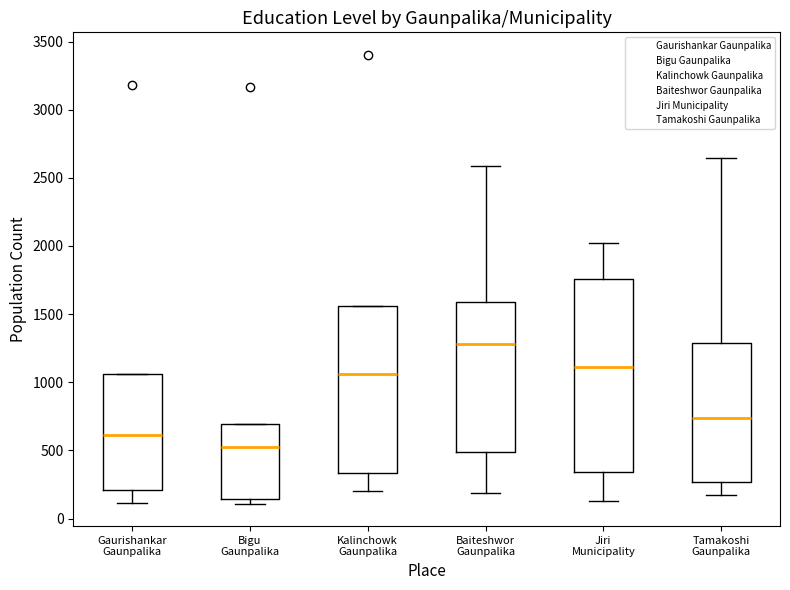

Which box's median line is the highest?

Baiteshwor Gaunpalika